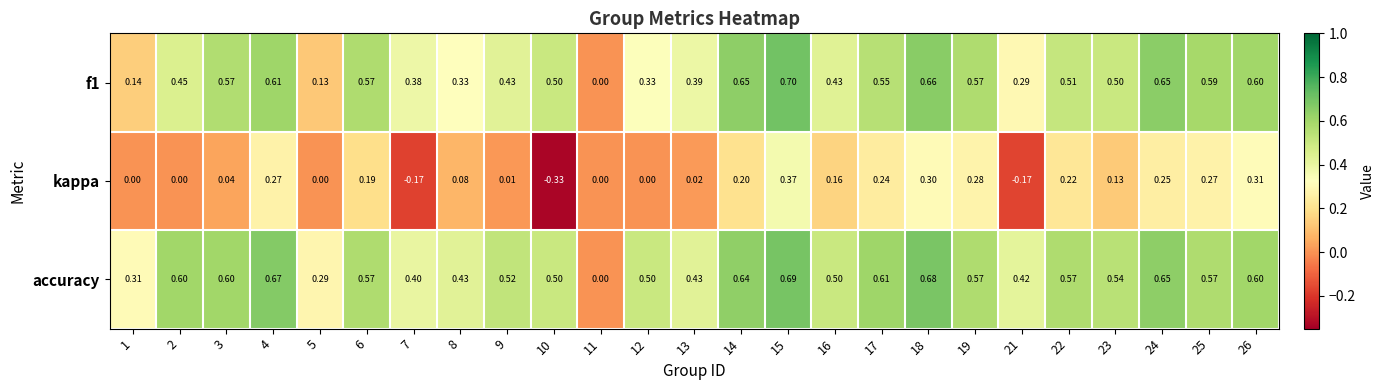

What is the spread (max minus min) of values at 23?

0.4